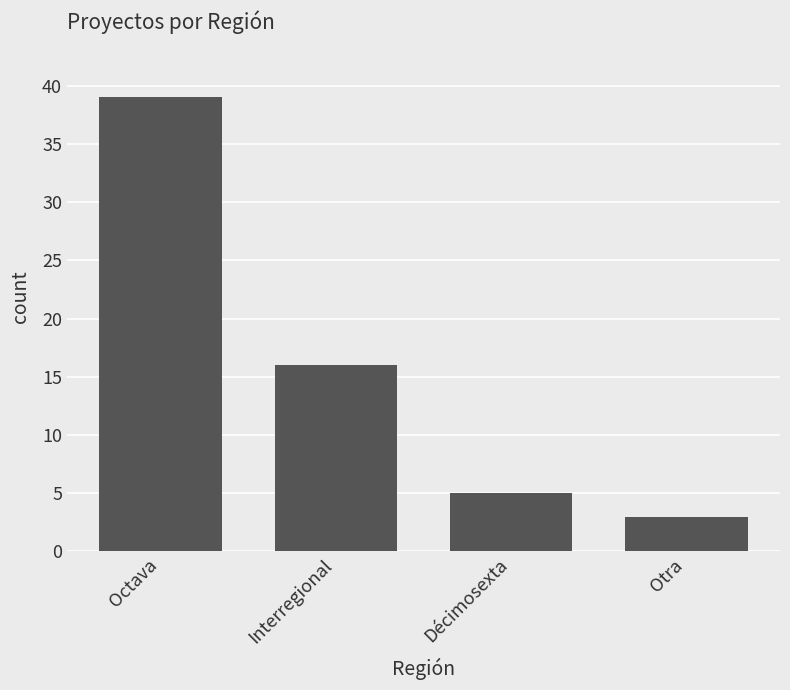

Are the bars grouped side by side (vs. stacked)?

No